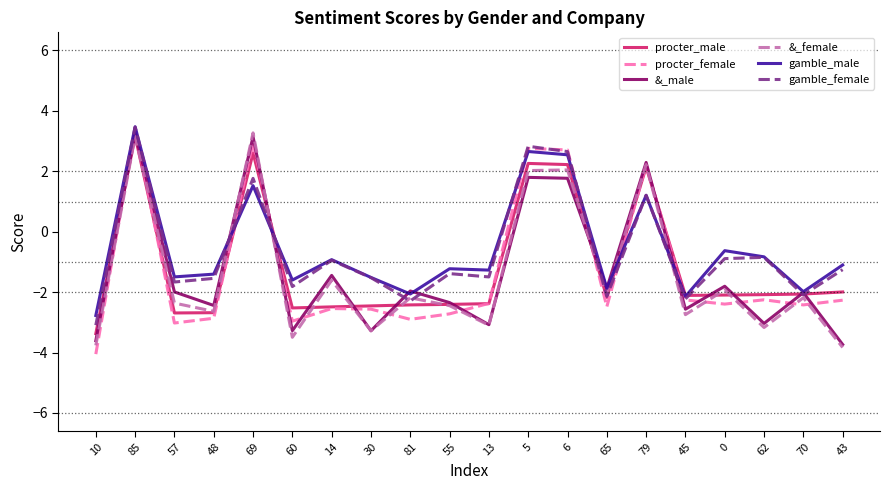

How many values in procter_male are above zero?

5